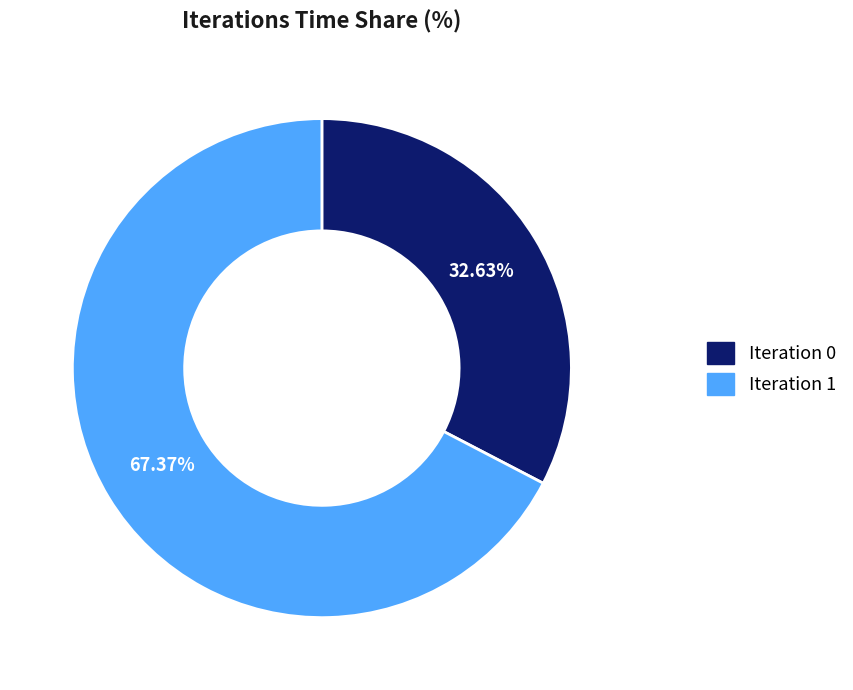

Count the number of slices in the pie.

2